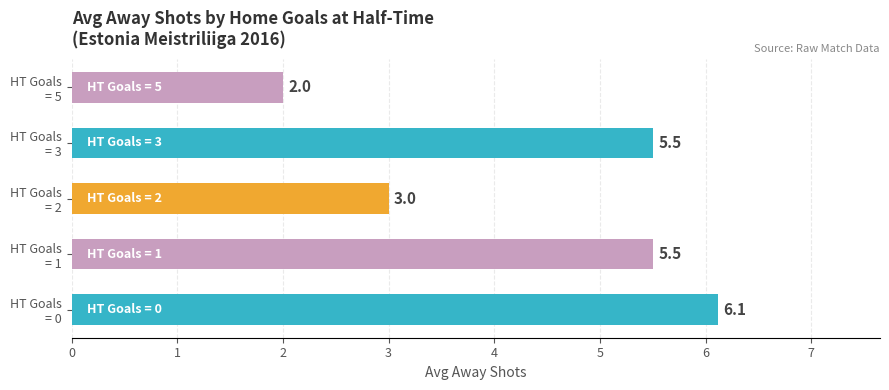

How many categories are shown in the chart?

5